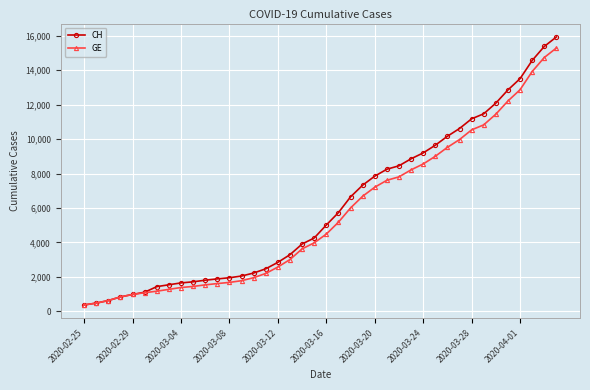

What is the smallest value displayed?

375